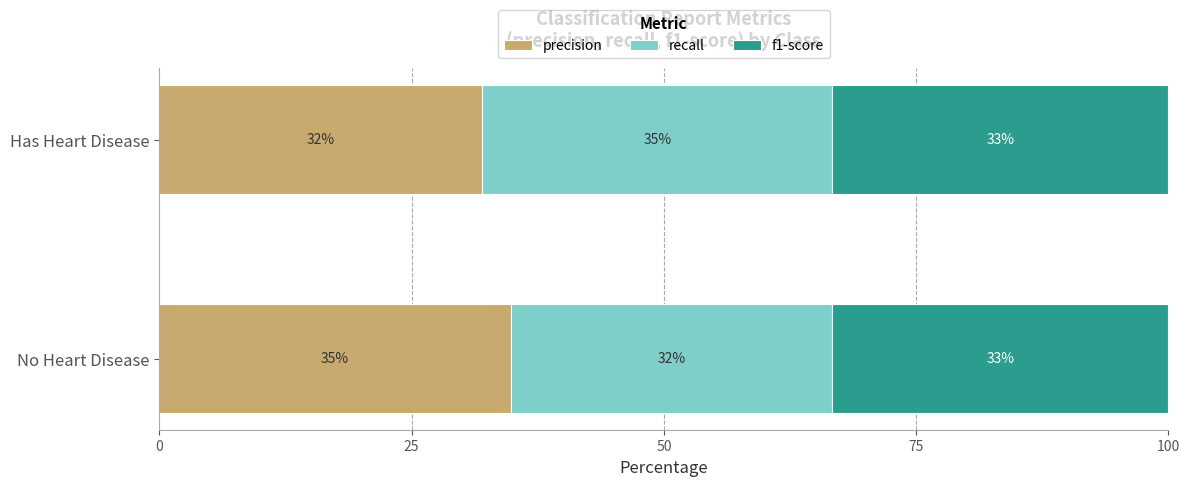

What is the approximate value of precision at Has Heart Disease?

32.0